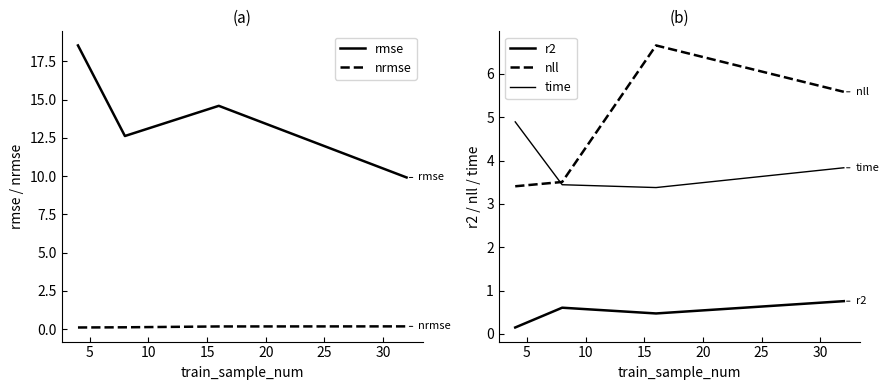

What is the minimum value for rmse?

9.9